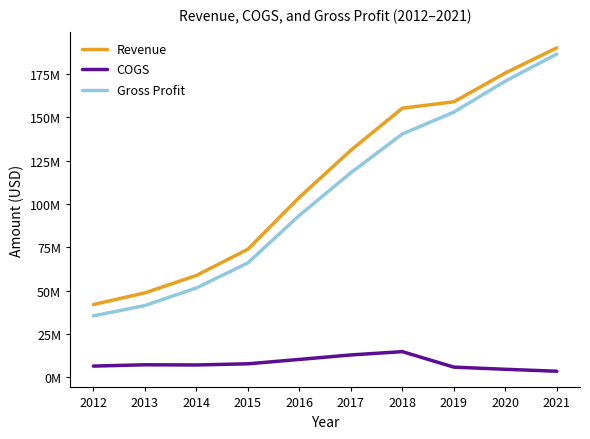

What is the maximum value for Gross Profit?

186621000